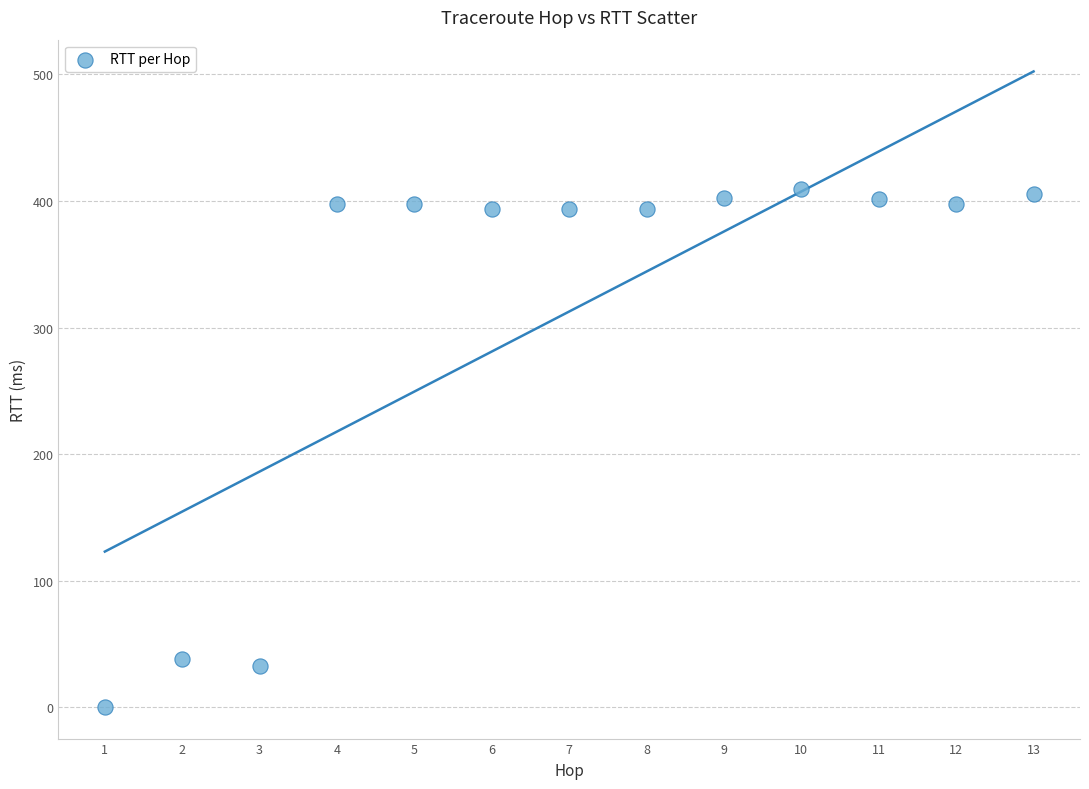

What is the range of X values (max minus min)?

12.0